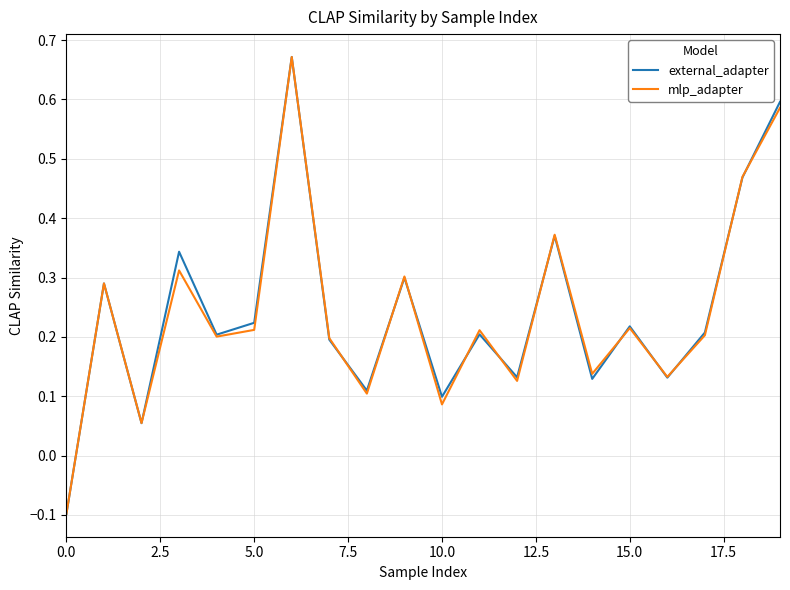

Which series has the largest range (max minus min)?

external_adapter